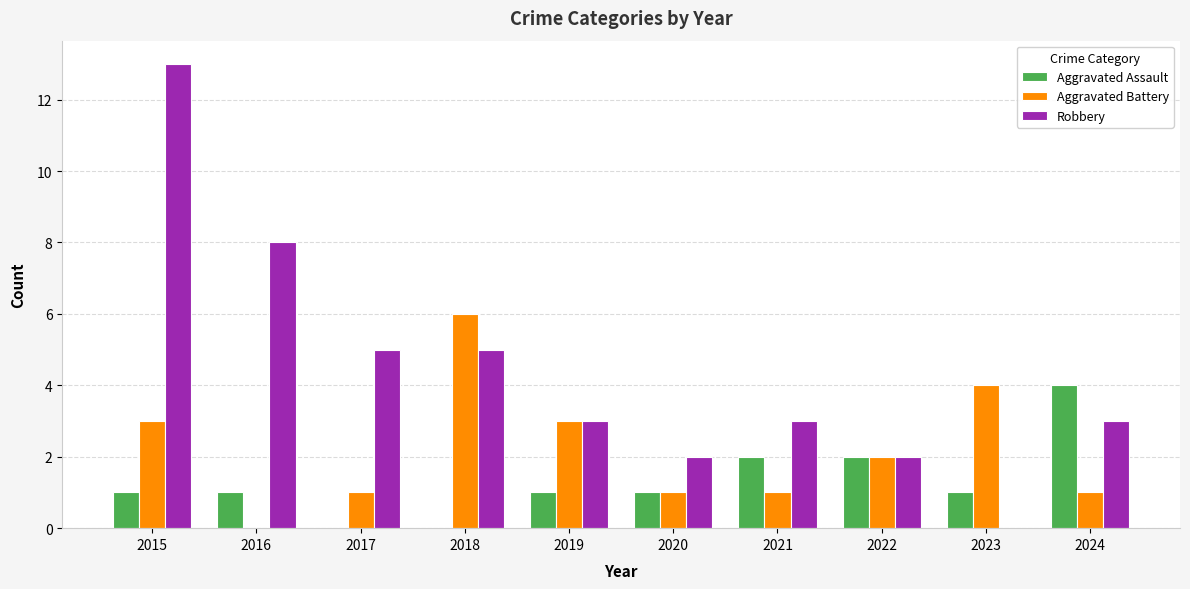

Between 2015 and 2023, which series saw the biggest shift?

Robbery